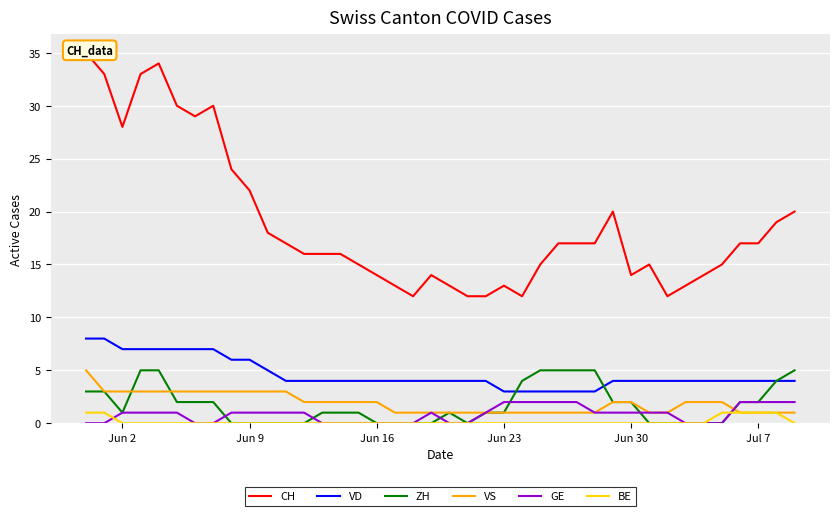

True or false: GE and VD intersect in this chart.

False